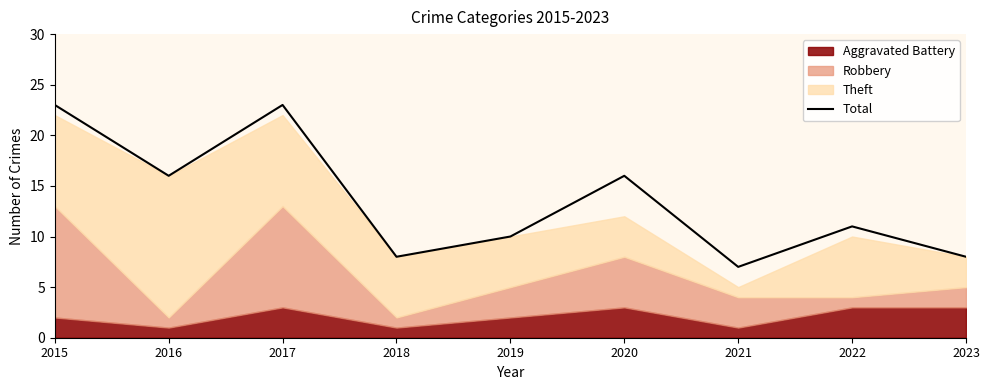

At which category does the chart reach its minimum across all series?

2021